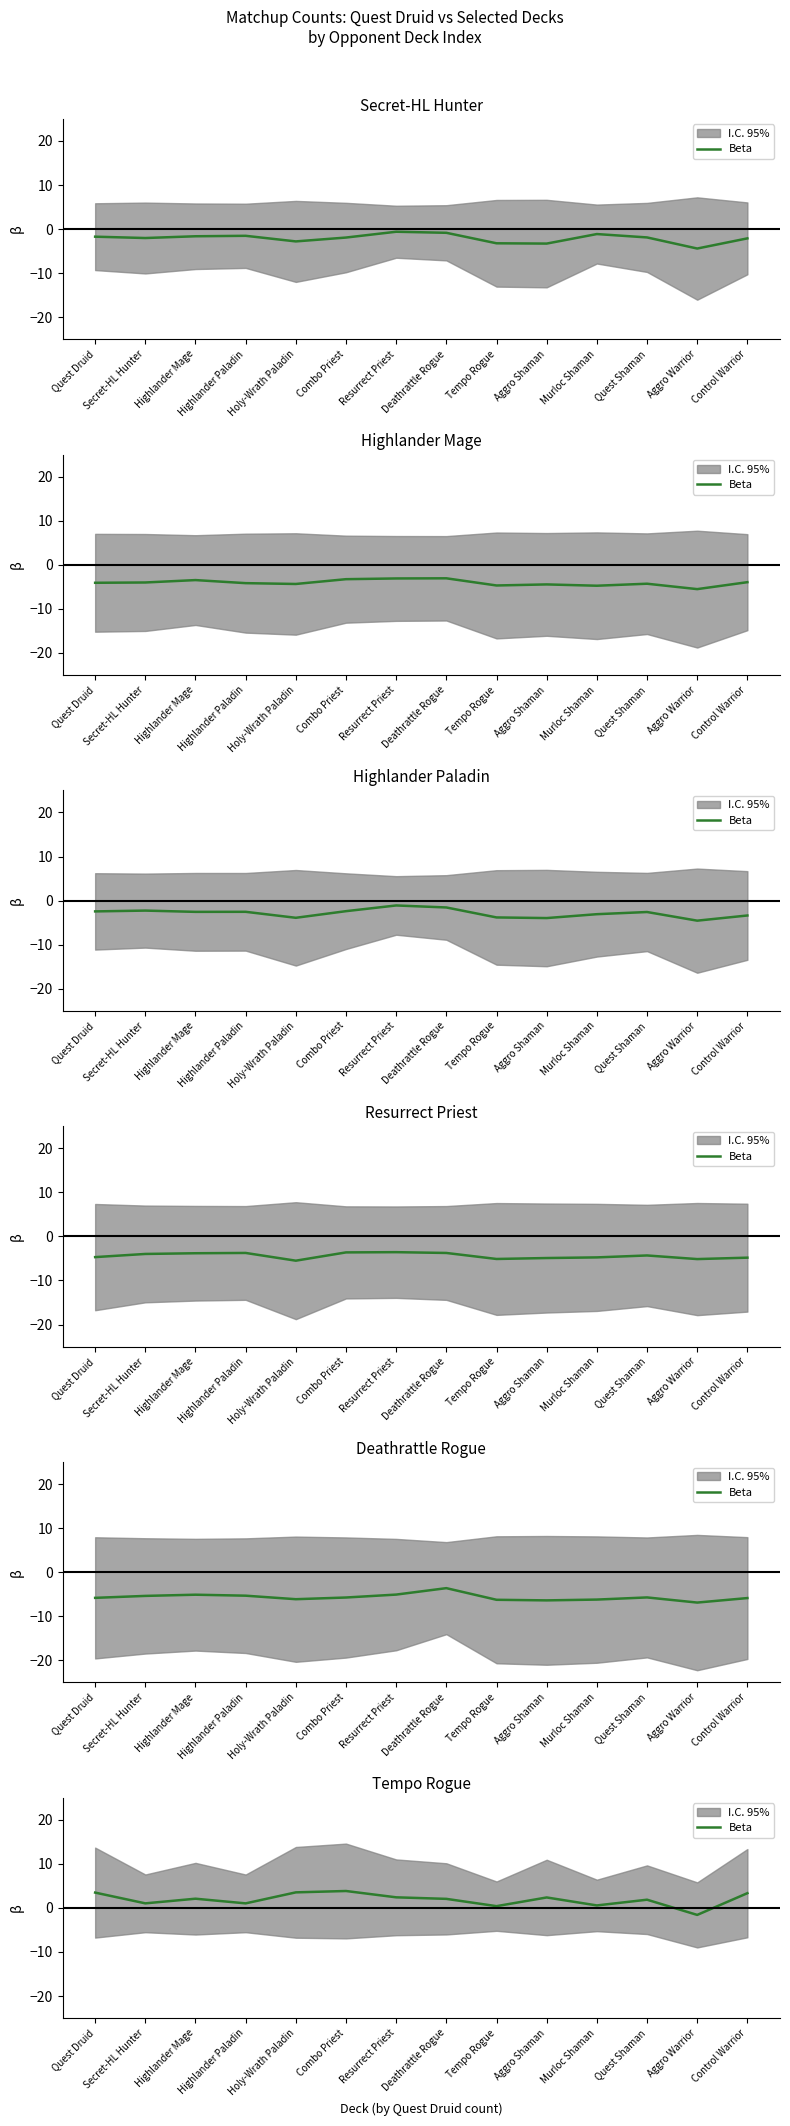

What is the sum of the values at Combo Priest and Control Warrior?

7.2